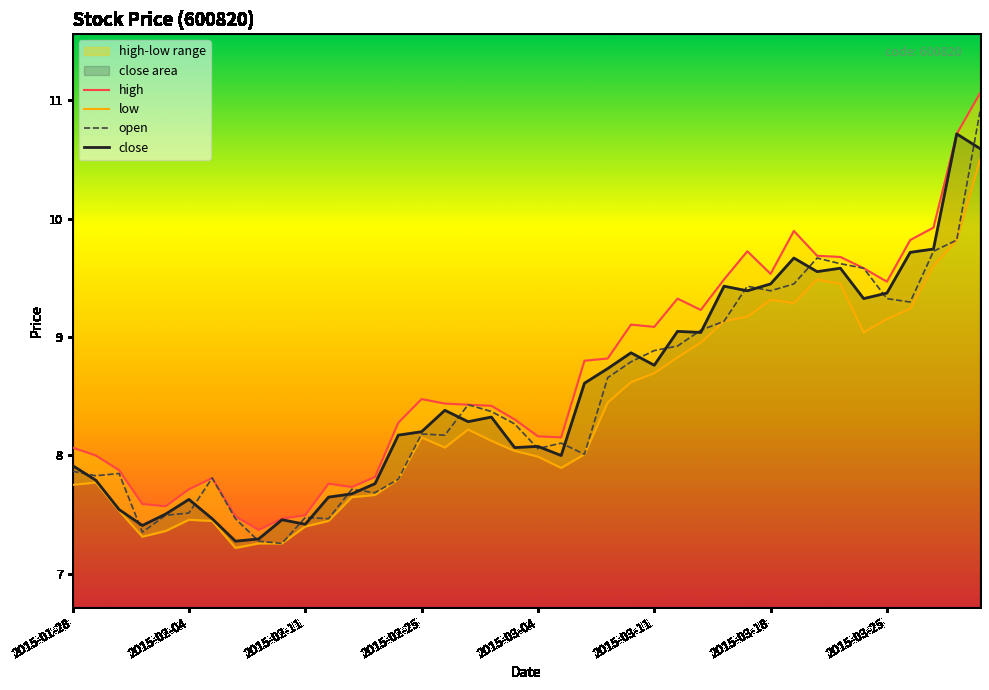

The open series shows 7.9 at 2015-01-28. True or false?

True